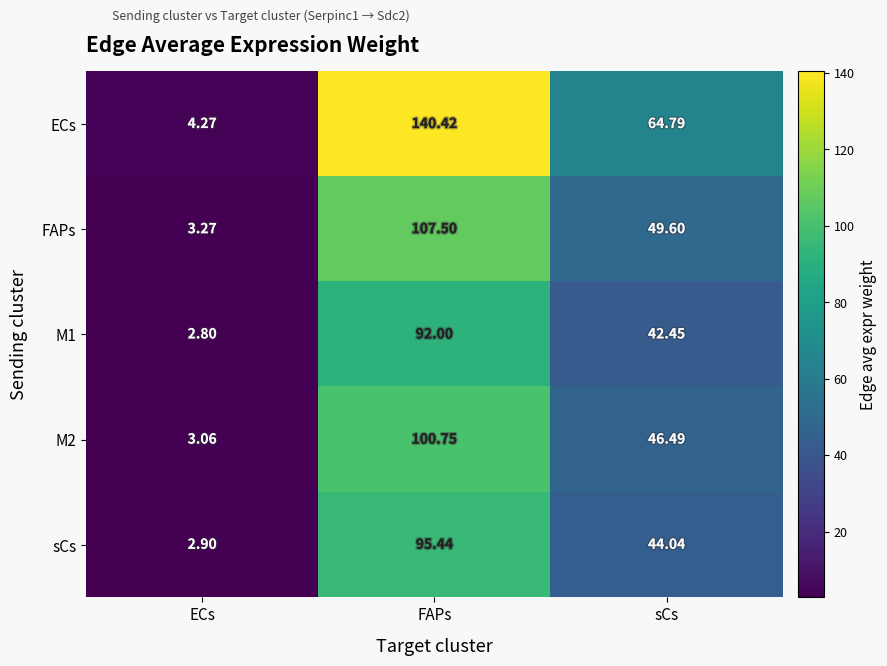

Between FAPs and sCs, which series saw the biggest shift?

ECs